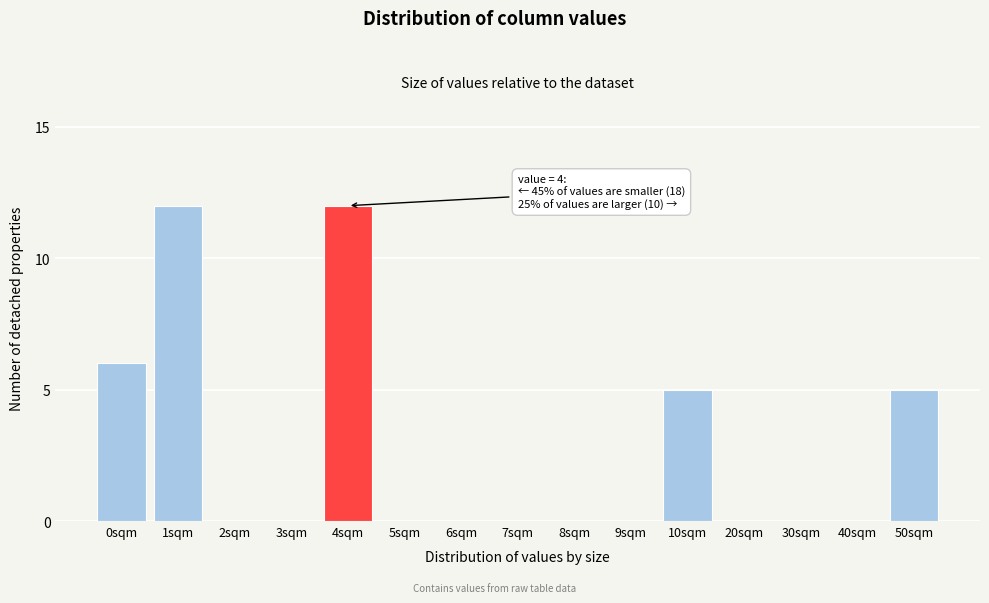

Reading right to left, transcribe all the data shown in this chart.

50sqm=5	40sqm=0	30sqm=0	20sqm=0	10sqm=5	9sqm=0	8sqm=0	7sqm=0	6sqm=0	5sqm=0	4sqm=12	3sqm=0	2sqm=0	1sqm=12	0sqm=6